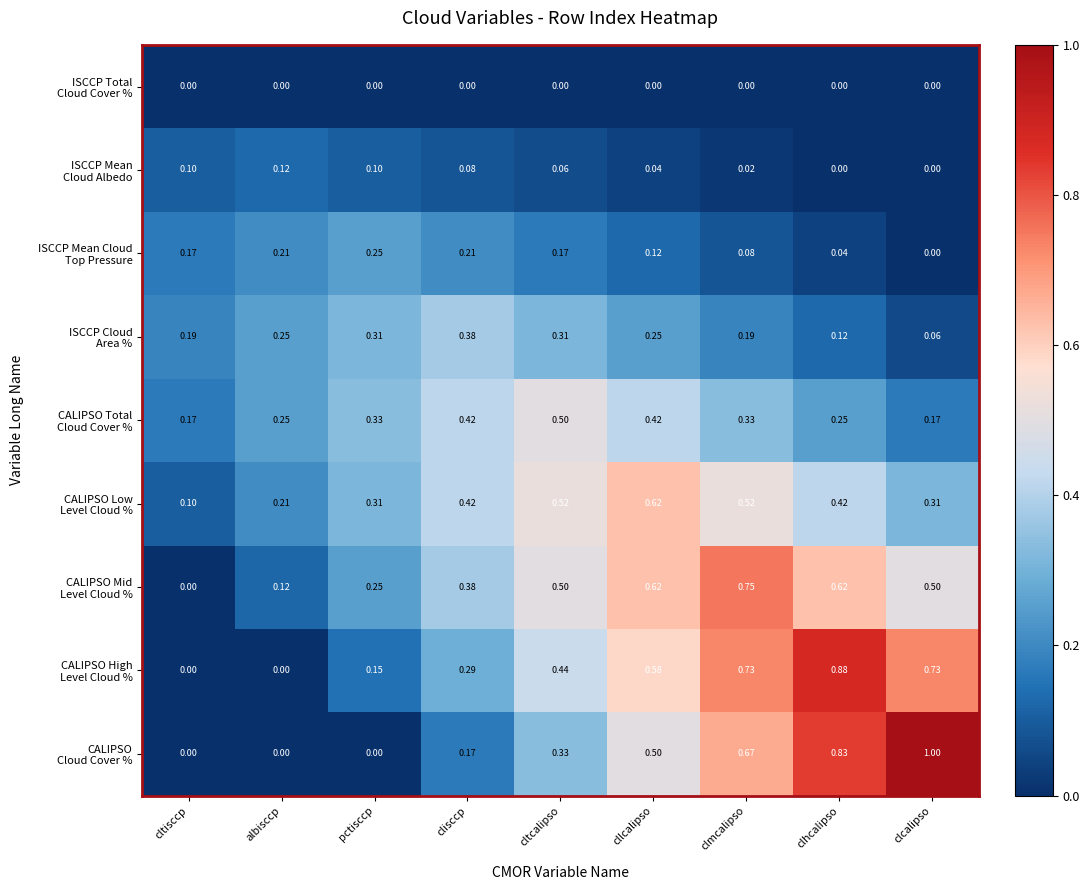

At which category is the sum across all series the highest?

clmcalipso